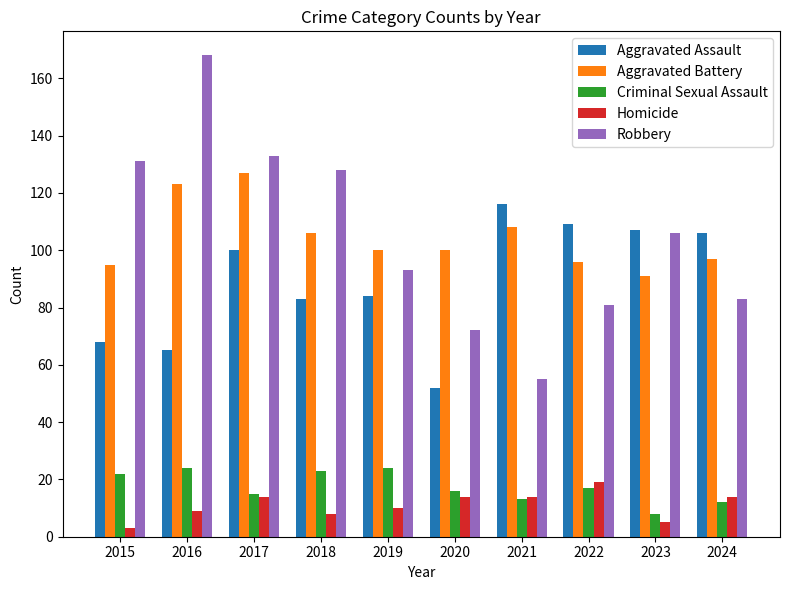

Count the number of data series in this chart.

5